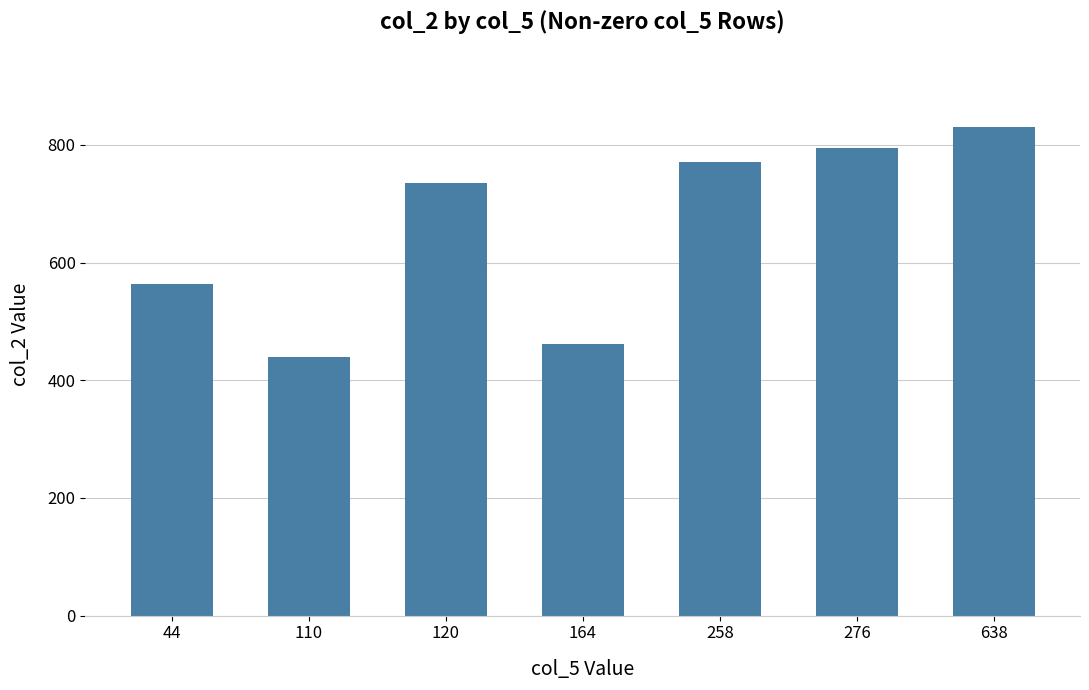

Reading left to right, list all the values displayed in this chart.

44=563	110=439	120=735	164=461	258=771	276=794	638=830